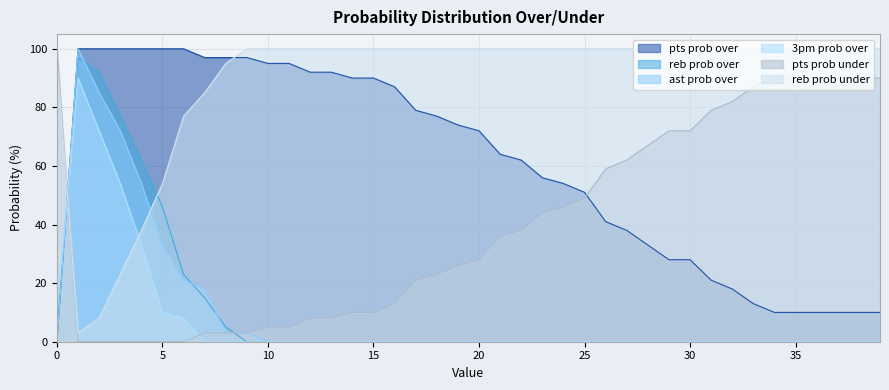

How many intersections are there between 3pm prob over and ast prob over?

1